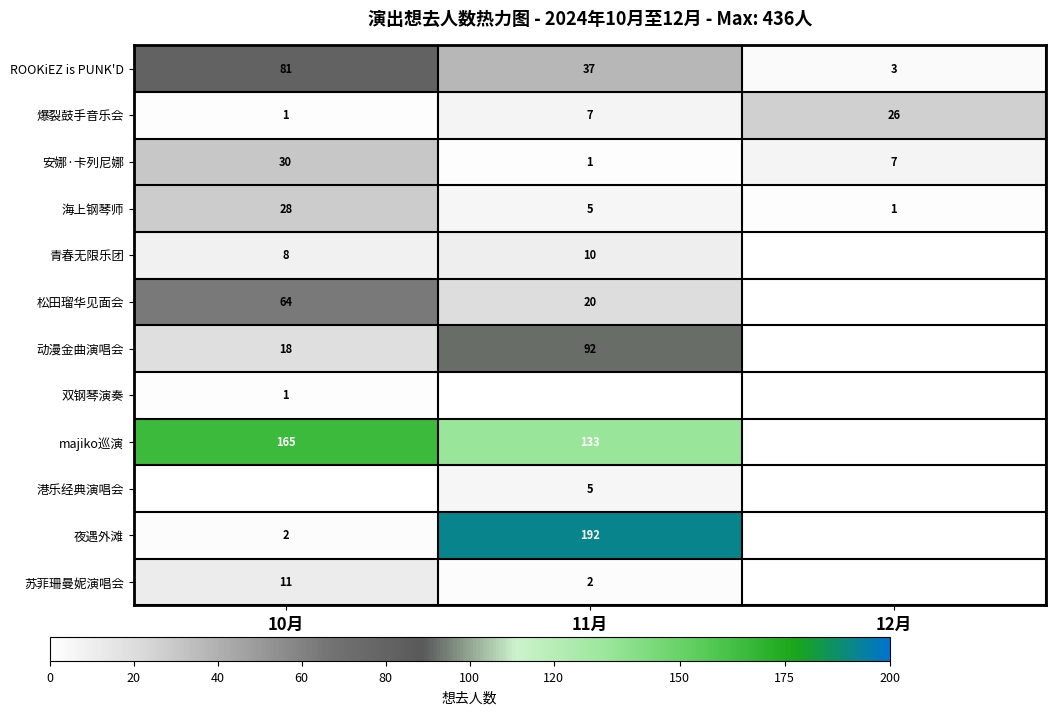

How many distinct data groups are displayed?

12